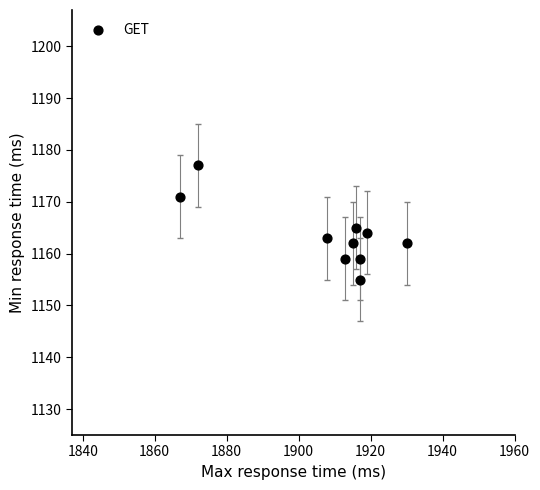

What is the range of X values (max minus min)?

63